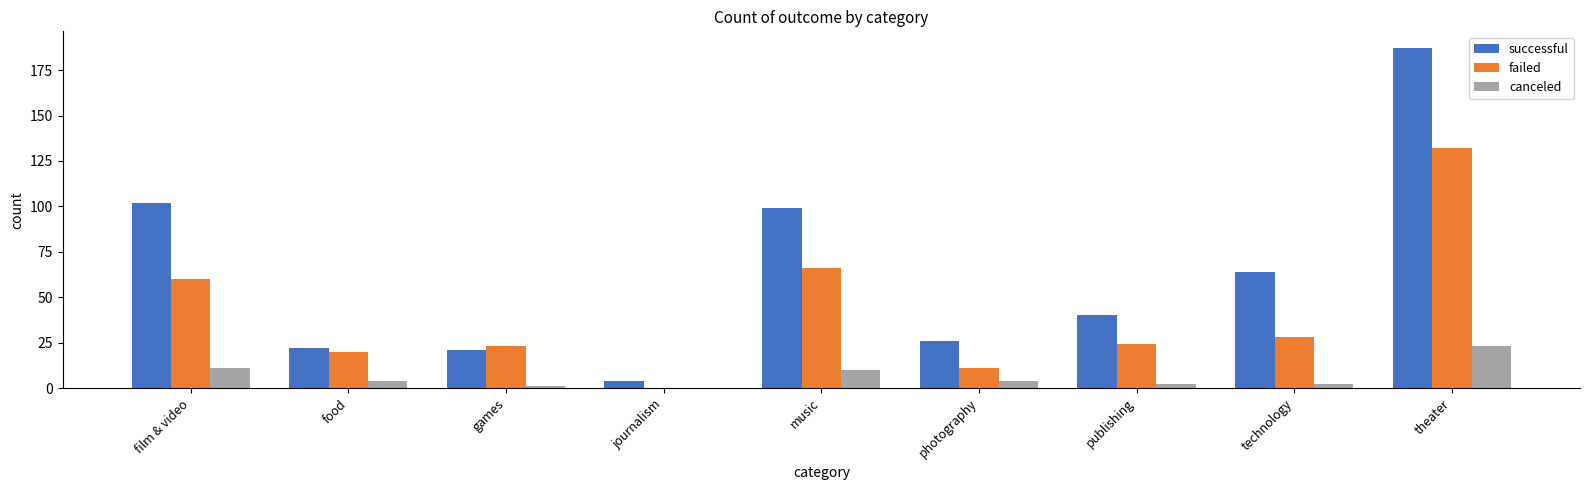

Read the canceled value at photography, to the nearest 5.

5